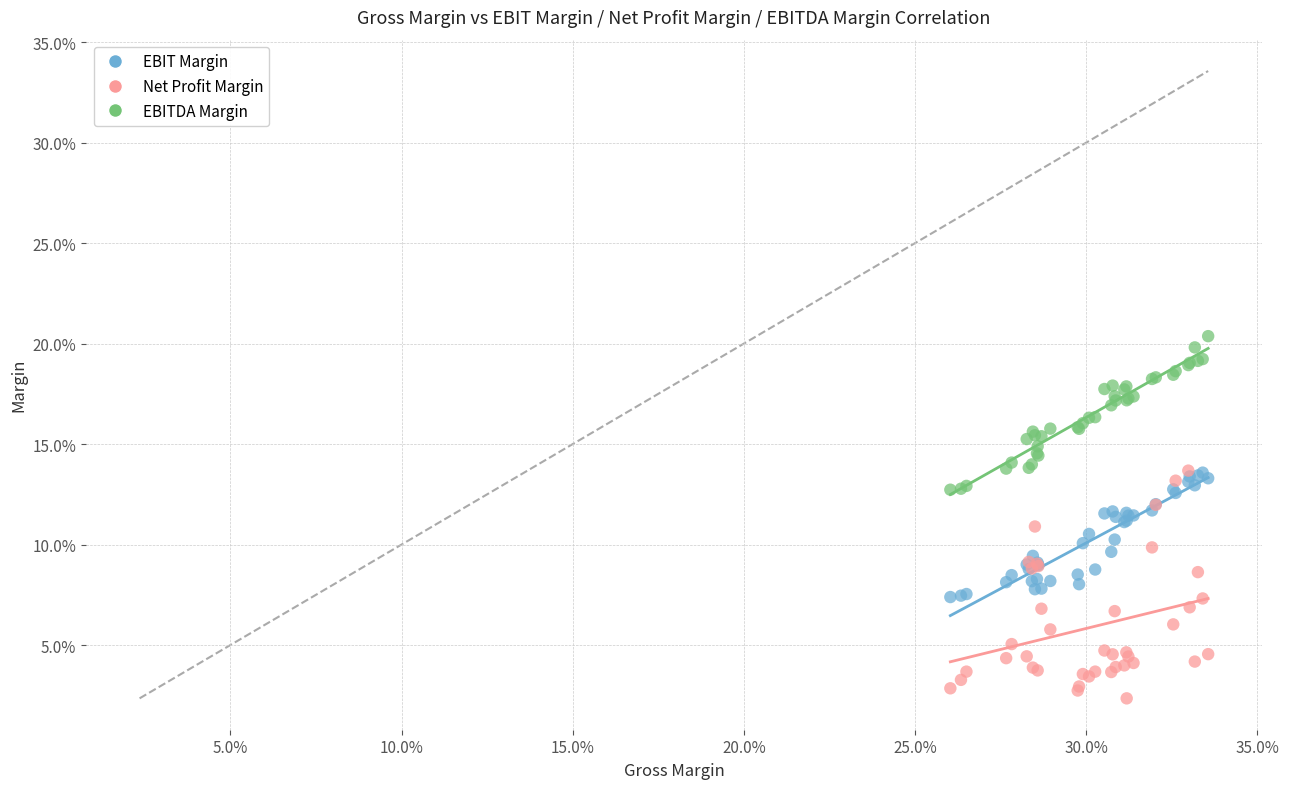

Which series contains the highest Y value?

EBITDA Margin